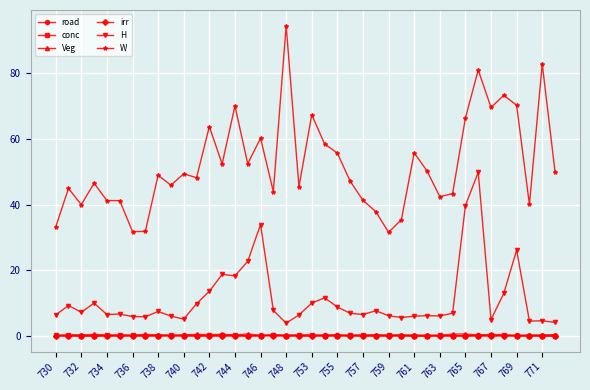

True or false: irr and H intersect in this chart.

False